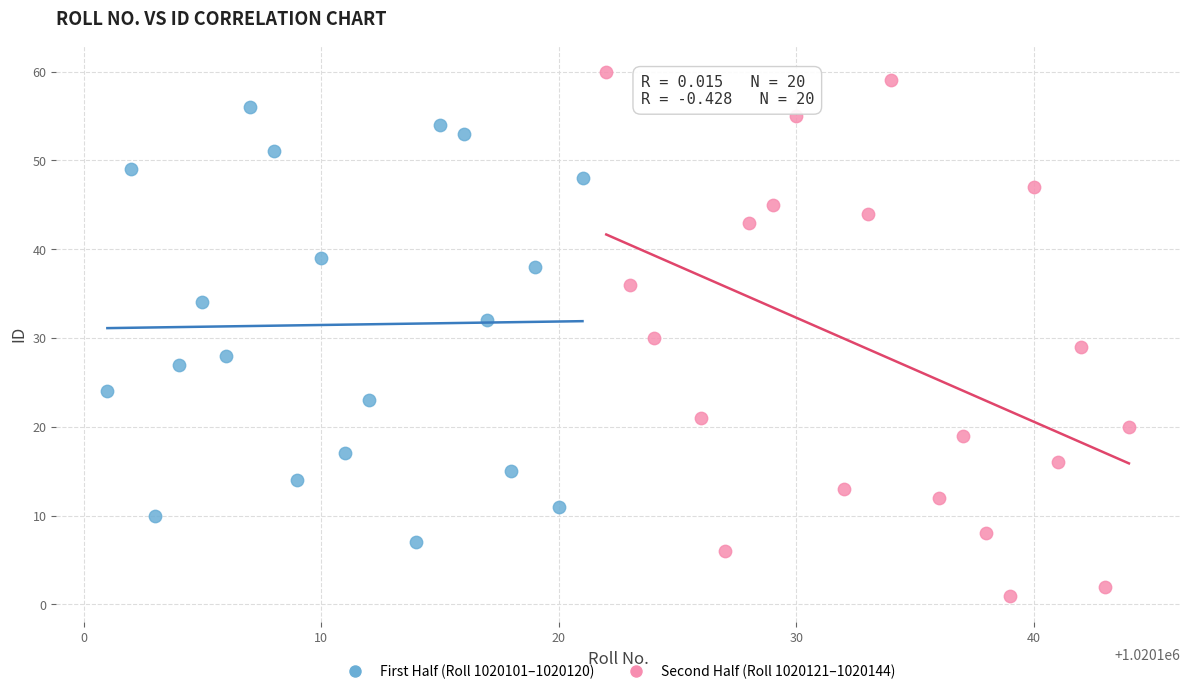

Which series has the largest Y range (max minus min)?

Second Half (Roll 1020121–1020144)